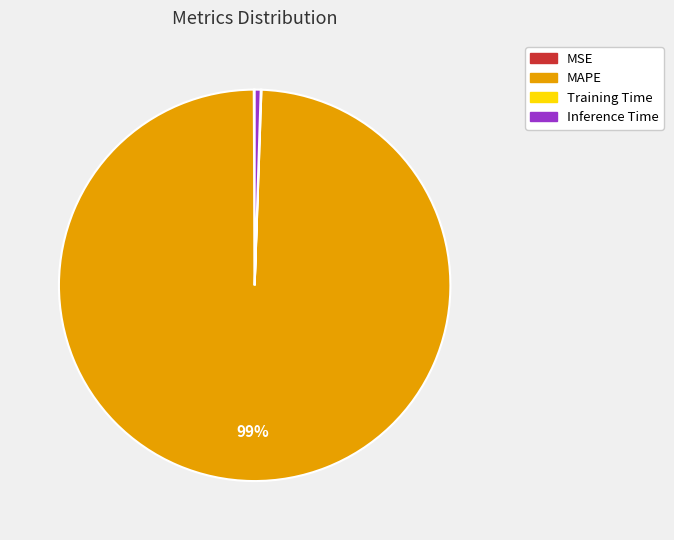

Is there a majority slice in this chart?

Yes